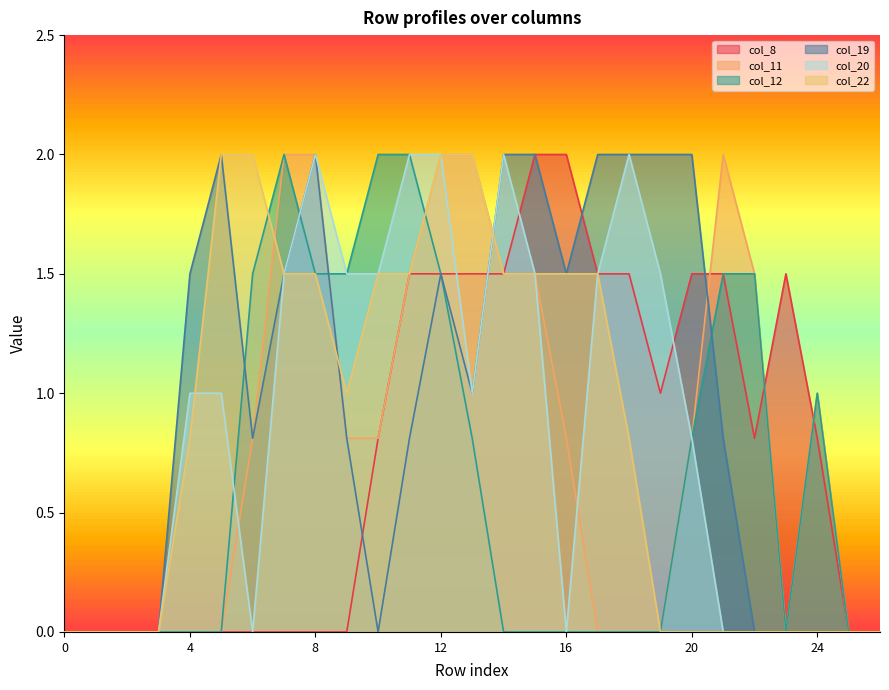

Which series changed the most between 5 and 20?

col_22